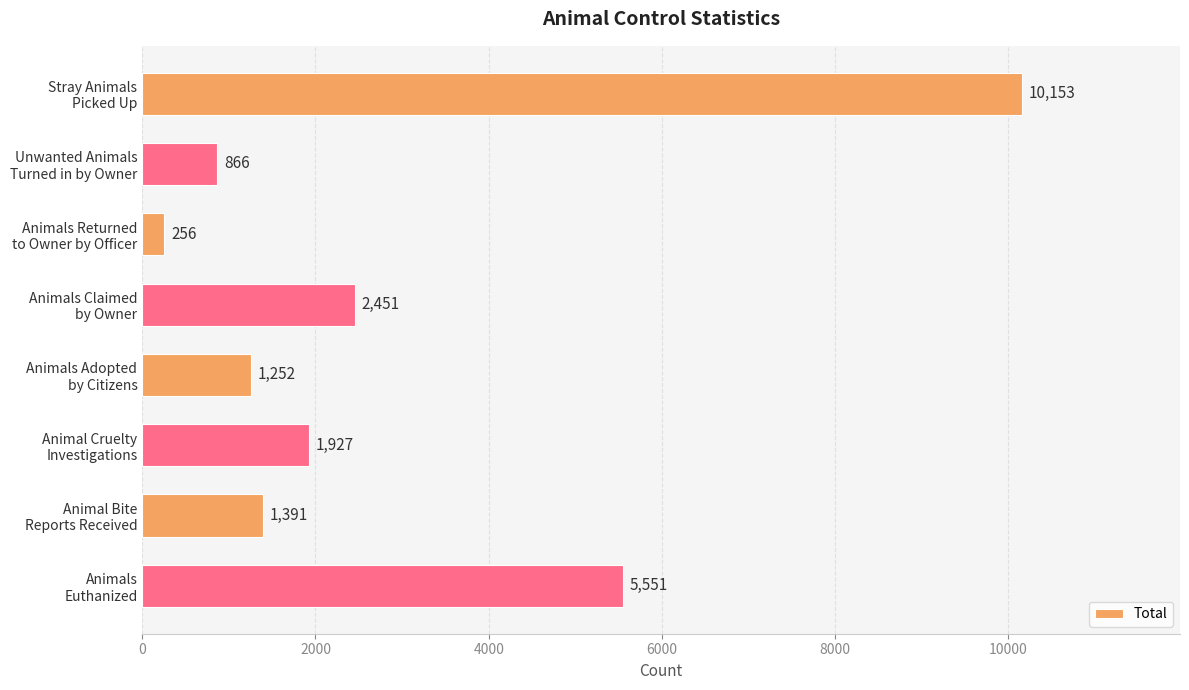

Count the number of data series in this chart.

1